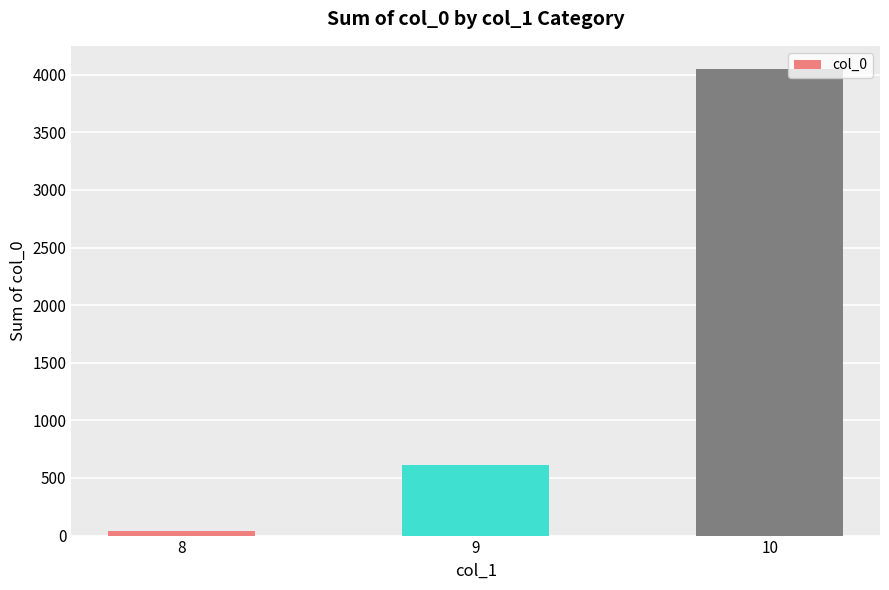

What is the average value?

1567